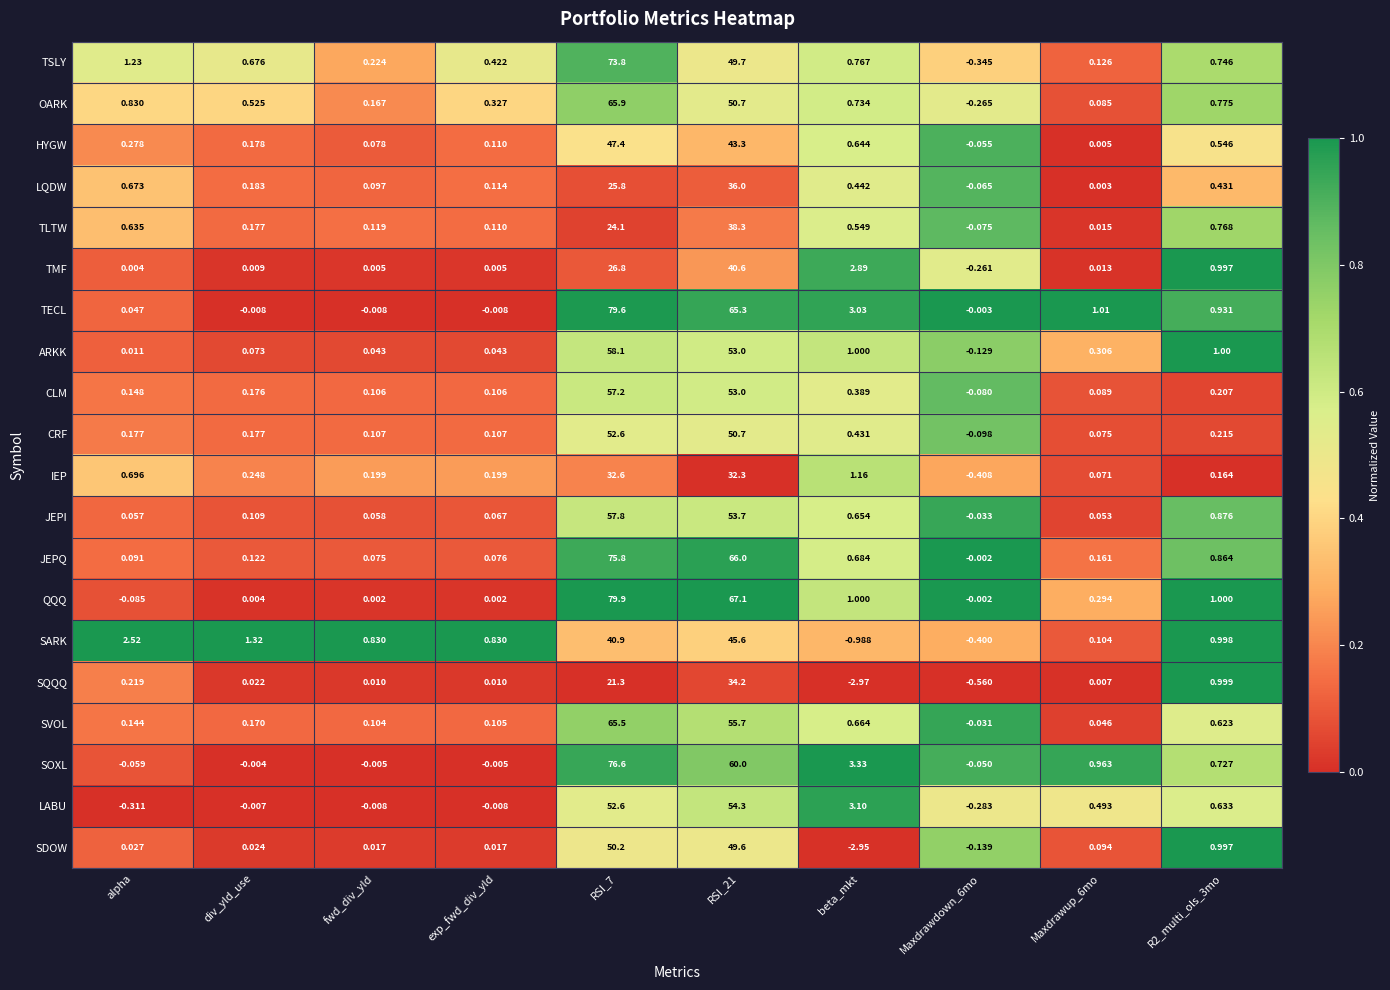

At which label does LQDW first exceed 0?

alpha